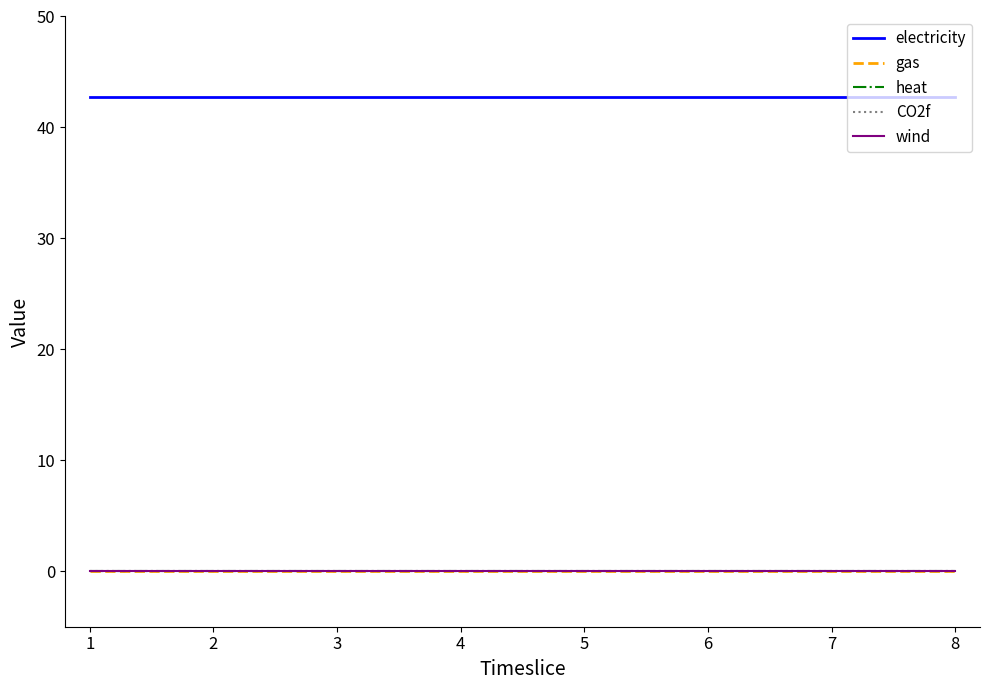

Which has a higher value, 2 or 1?

2